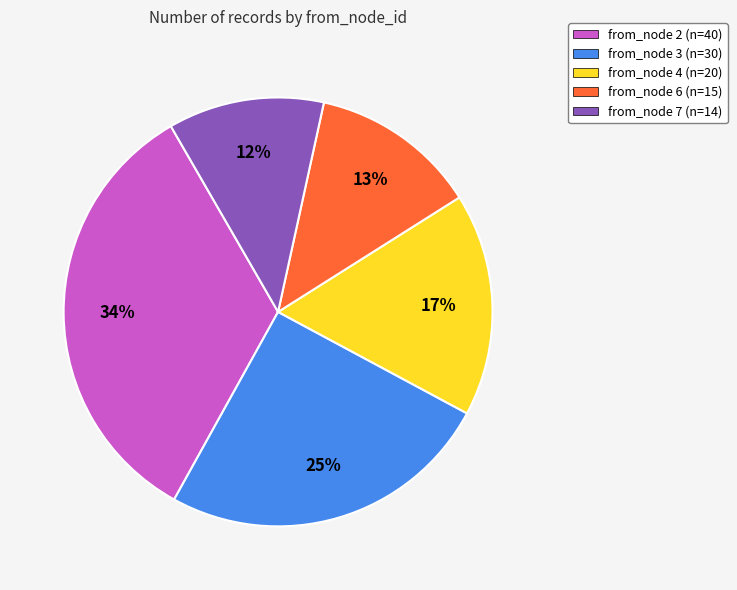

Is there a majority slice in this chart?

No